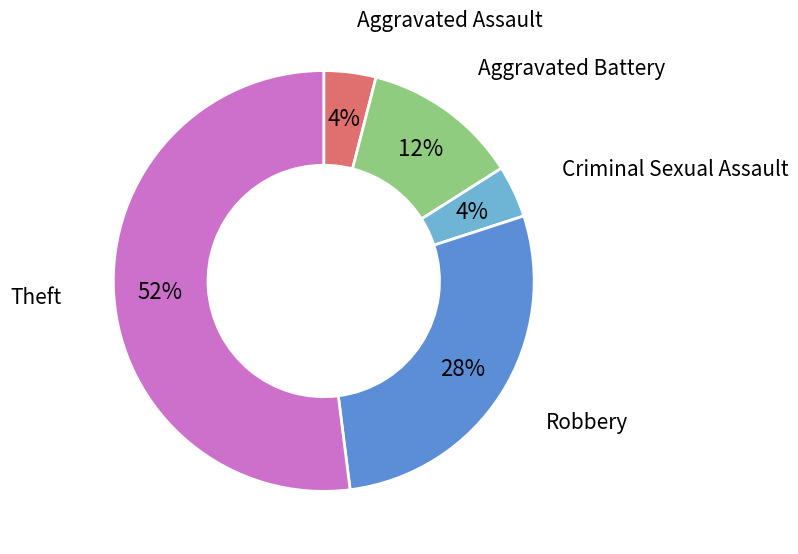

Does any single category account for the majority?

Yes